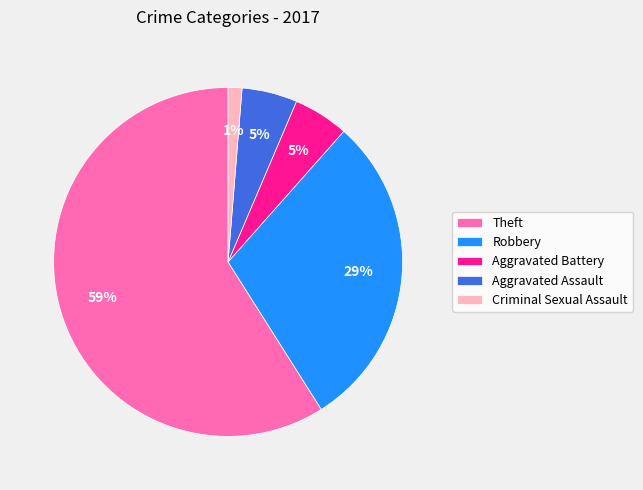

Count the number of slices in the pie.

5